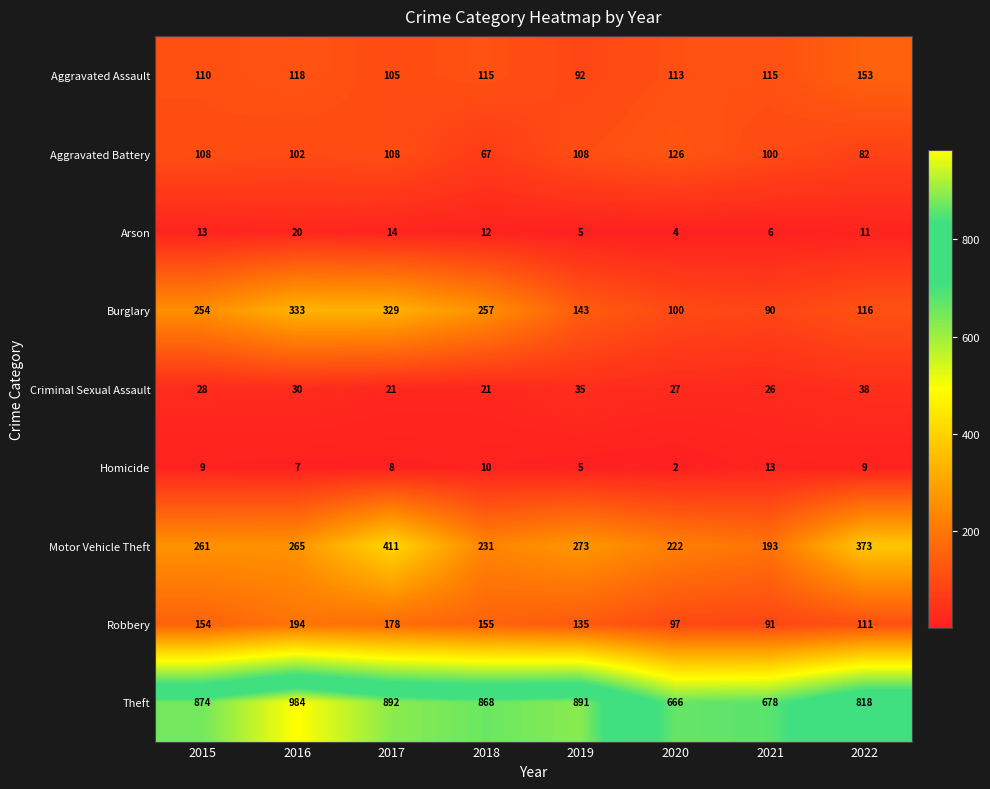

How many data points does each series have?

8